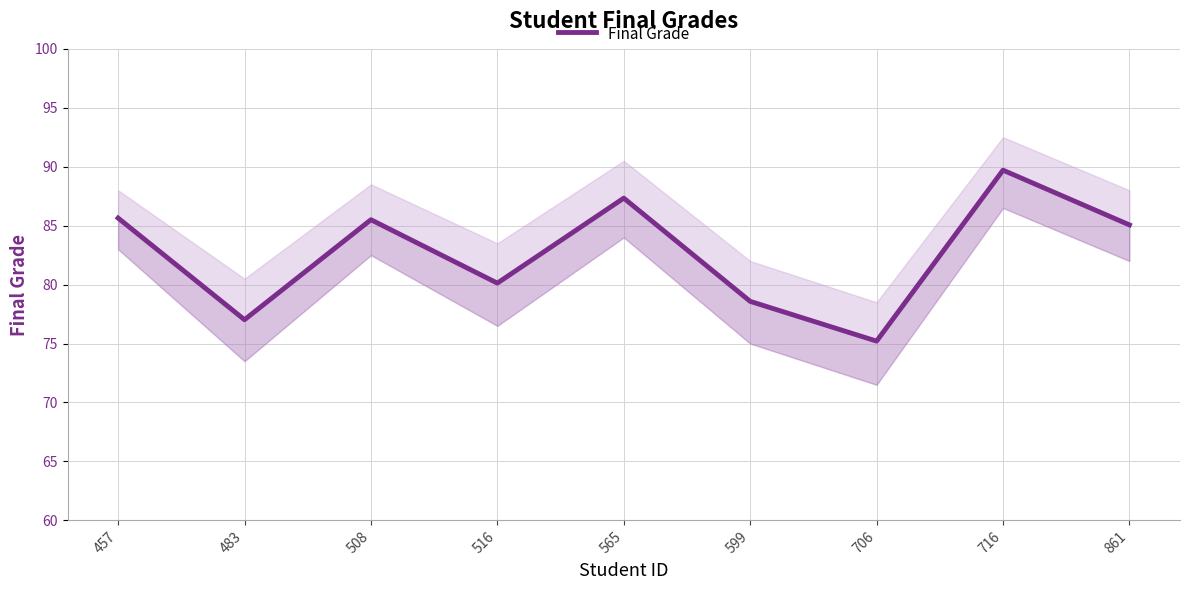

How many distinct data groups are displayed?

1